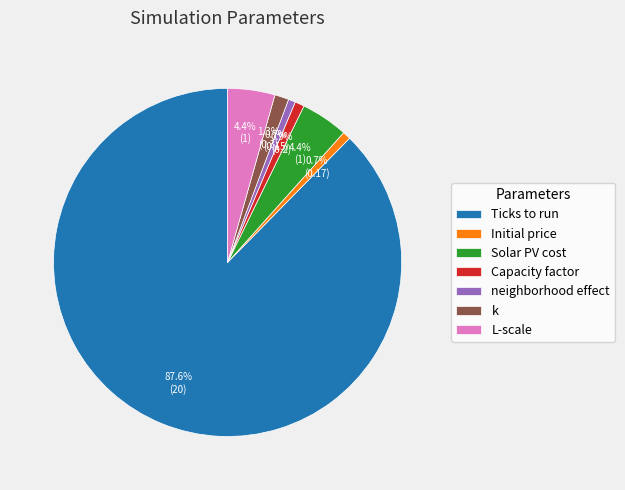

Which category has the biggest portion of the pie?

Ticks to run